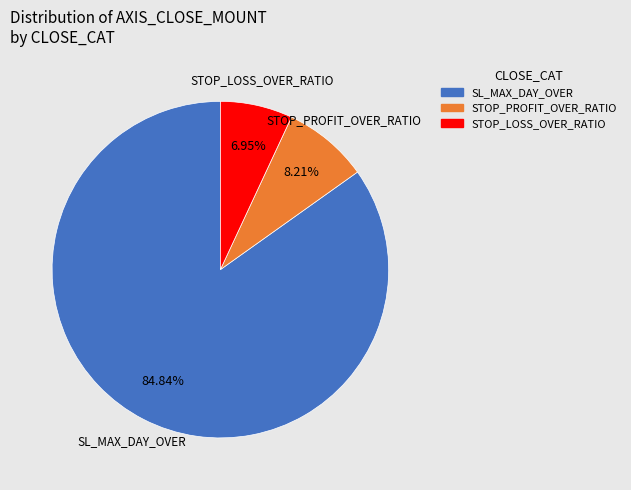

Is there a majority slice in this chart?

Yes